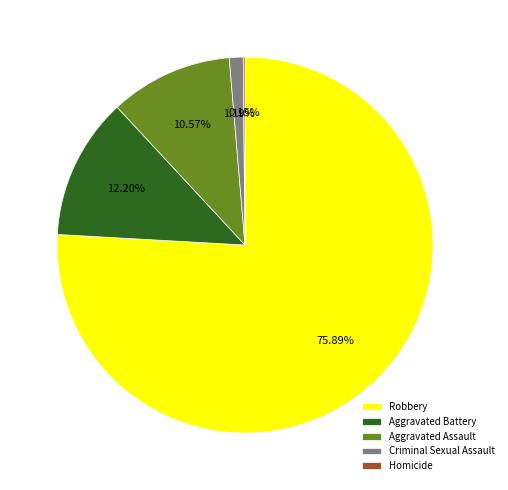

Does Robbery account for over 50% of the chart?

Yes